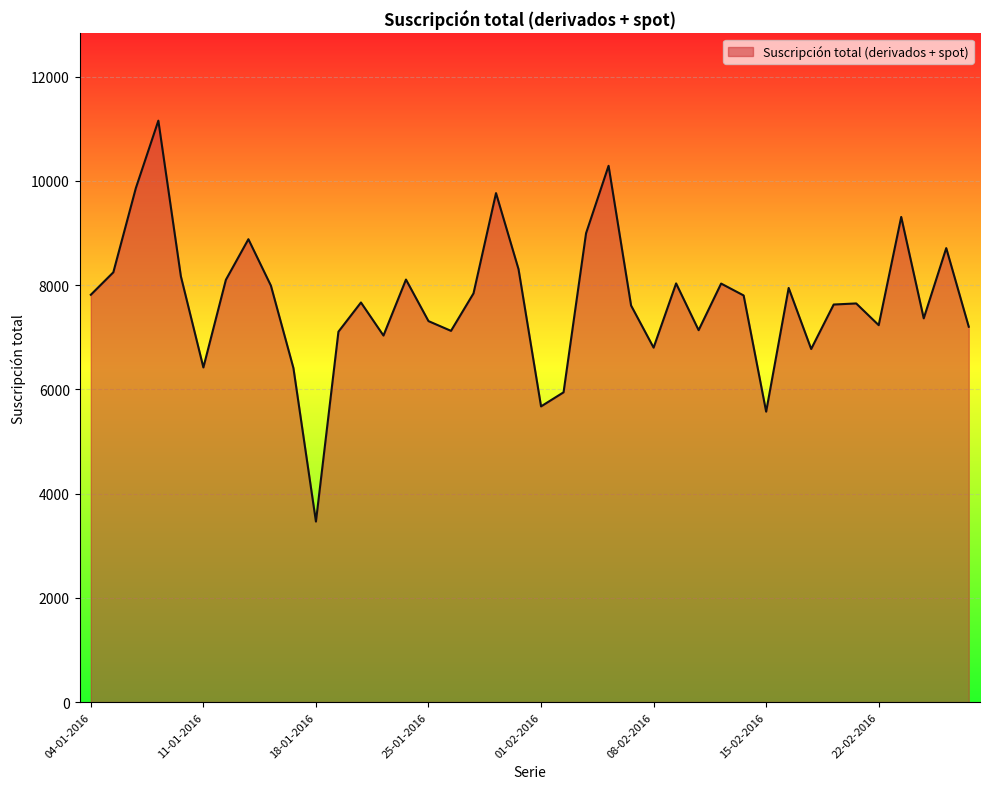

What is the smallest value displayed?

3463